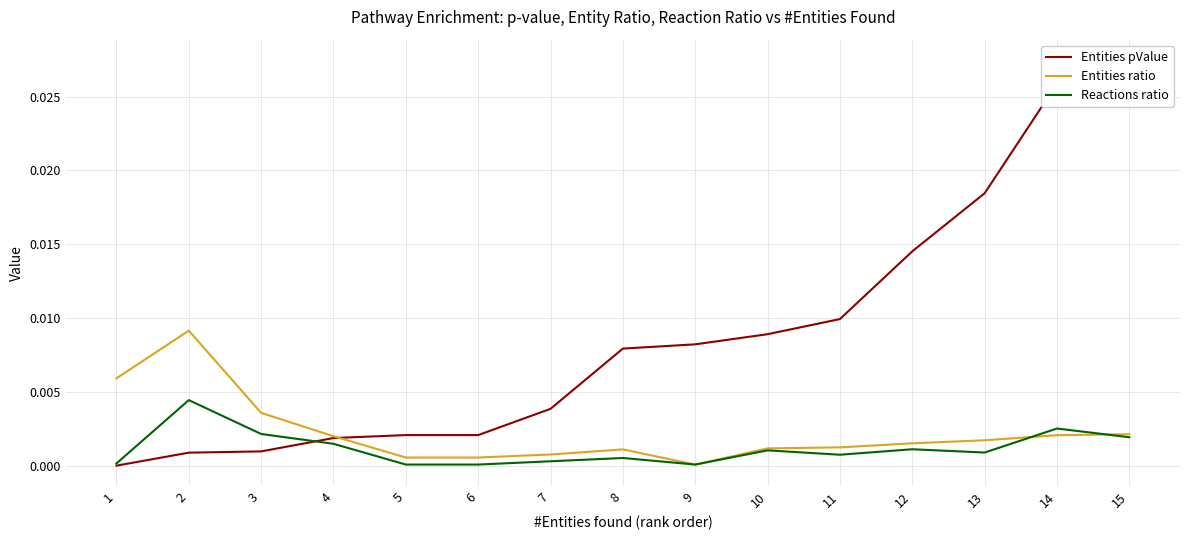

True or false: Reactions ratio and Entities pValue cross at least once.

True